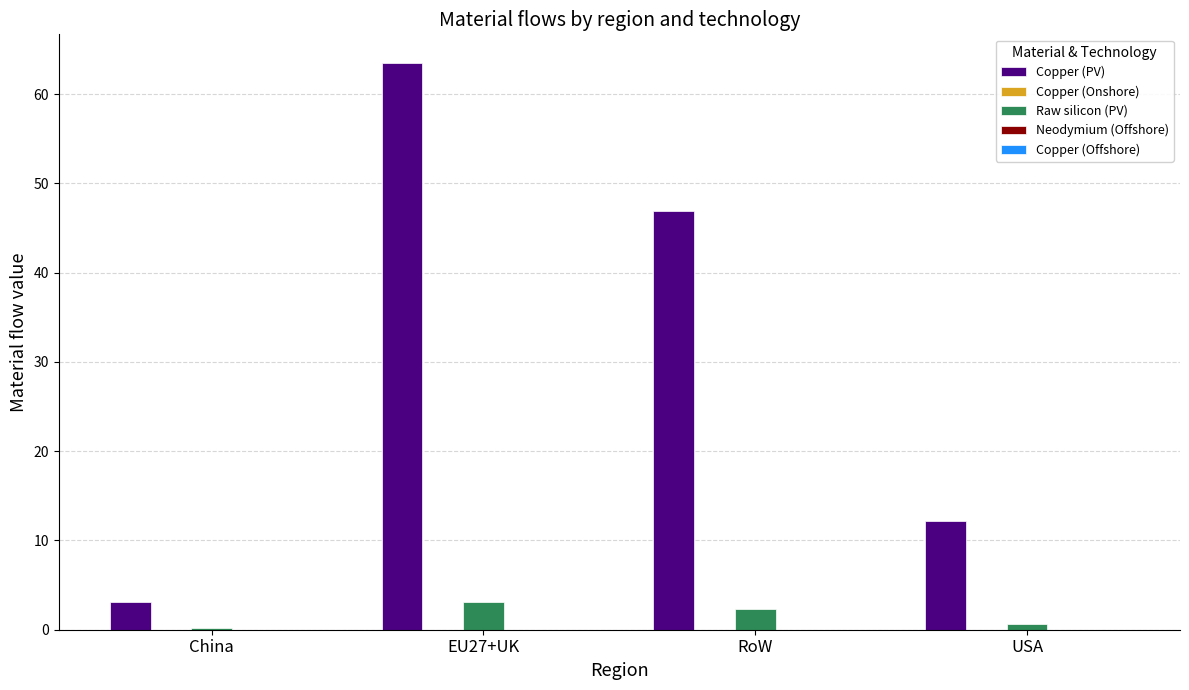

The Raw silicon (PV) series shows 2.3 at RoW. True or false?

True